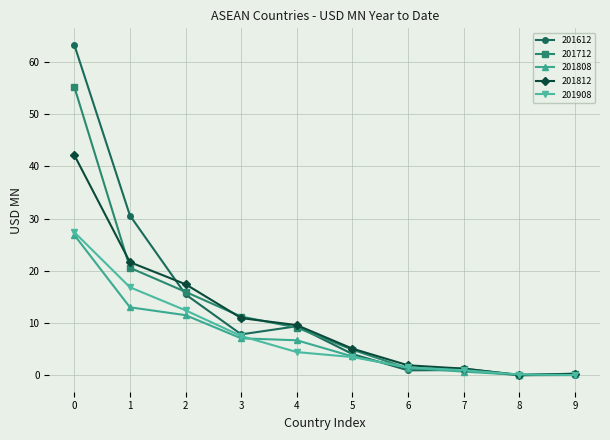

Is it true that 201612 equals 1.0 at 7?

True